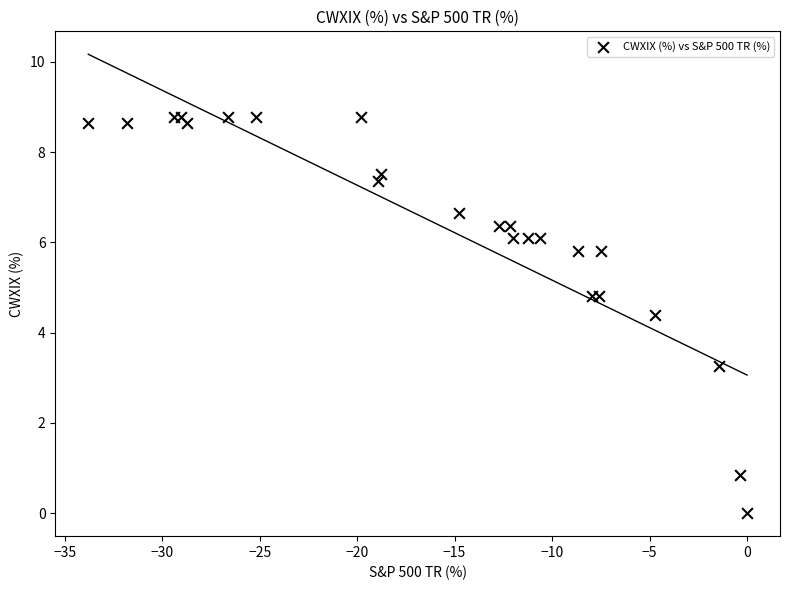

What Y value in the scatter plot is closest to 4?

4.4